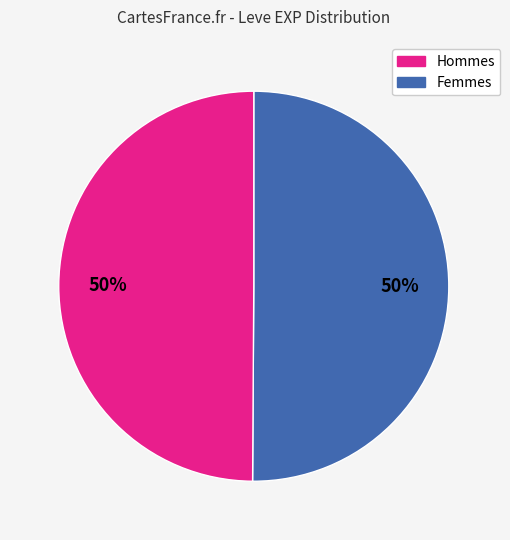

To the nearest percent, what is the average slice percentage?

50%